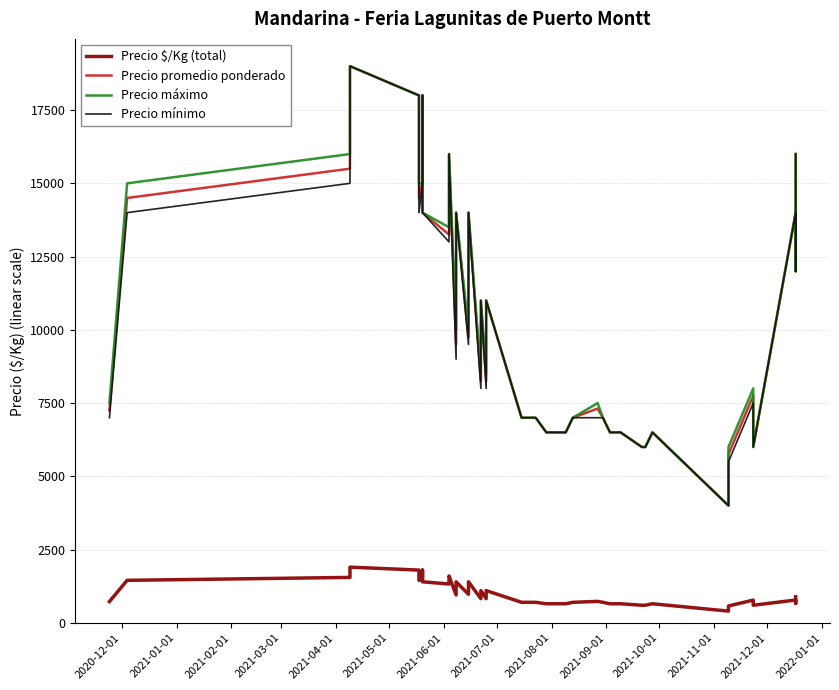

True or false: Precio máximo and Precio $/Kg (total) intersect in this chart.

False